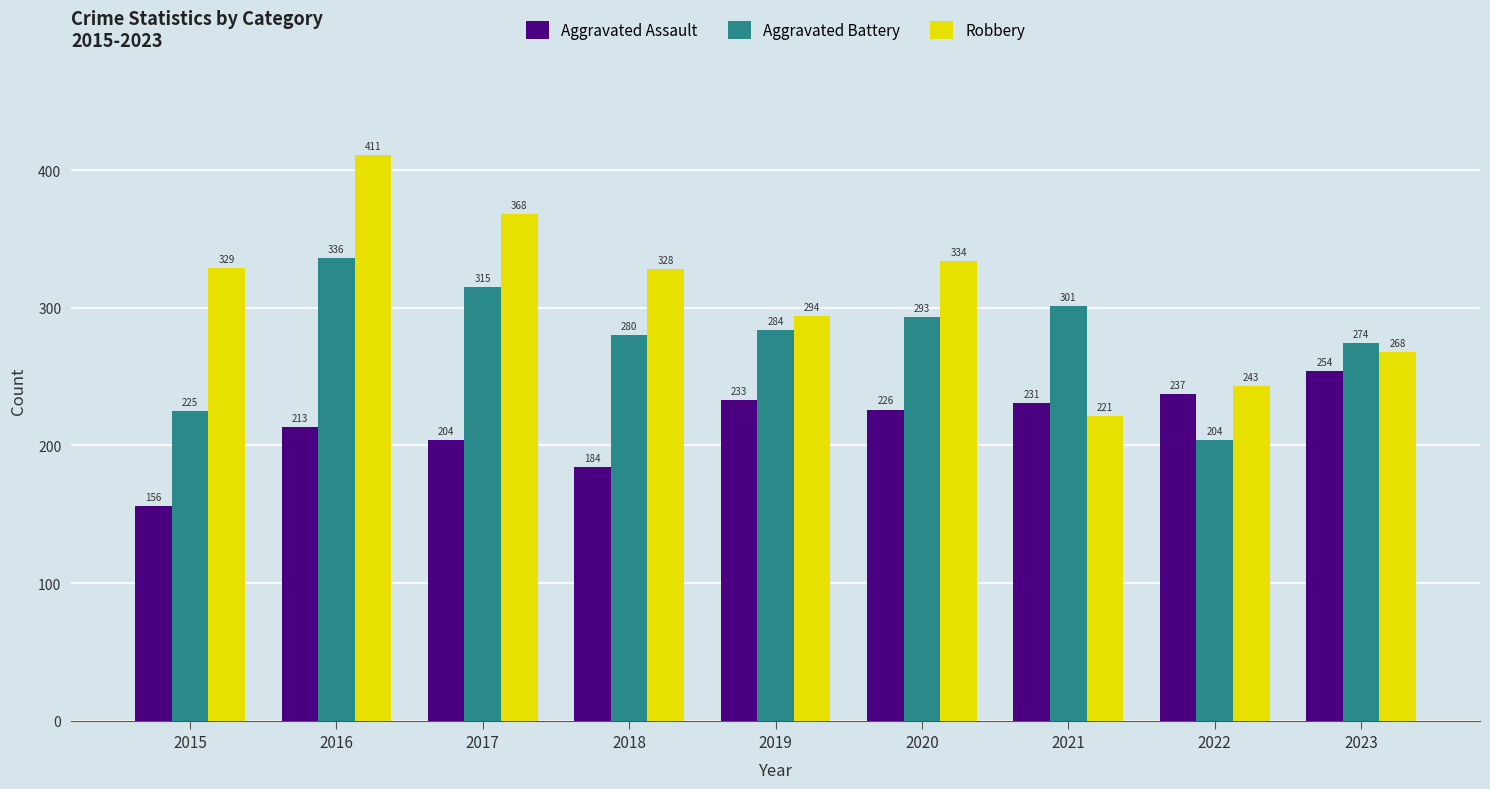

Rank the categories by Robbery value from lowest to highest.

2021, 2022, 2023, 2019, 2018, 2015, 2020, 2017, 2016